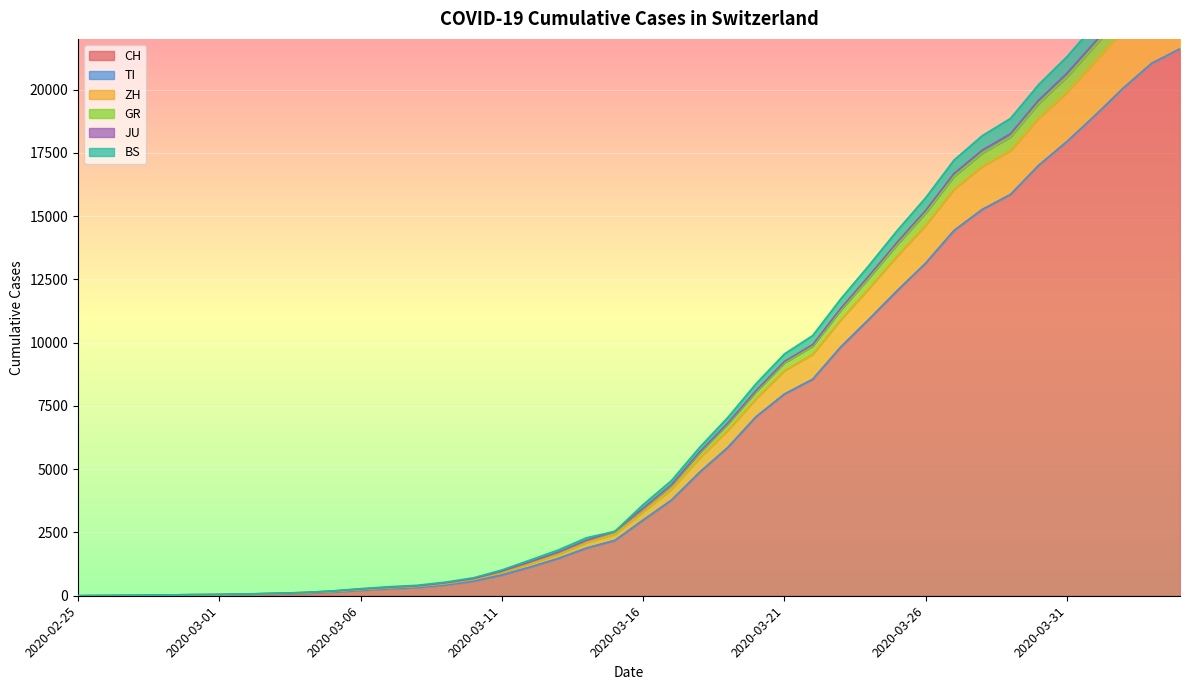

At how many categories does at least one series exceed 3184?

20